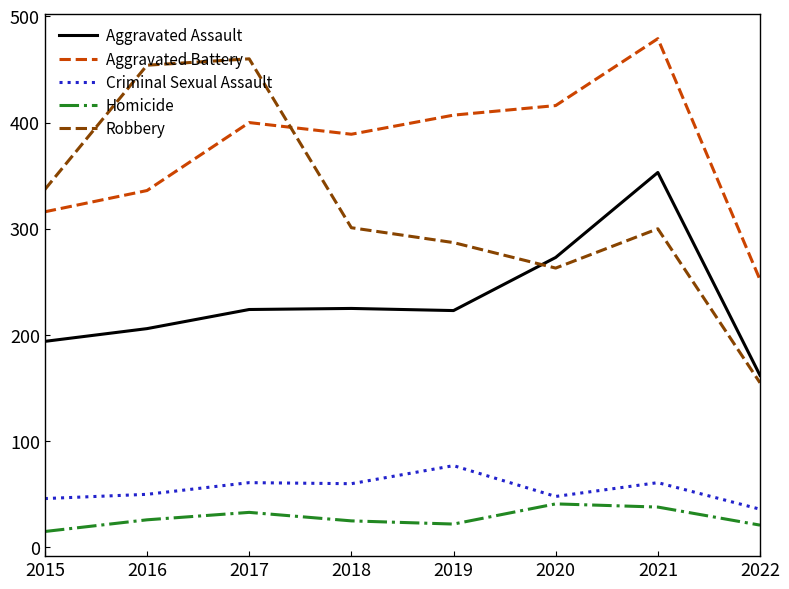

Which label corresponds to the largest value in the chart?

2021